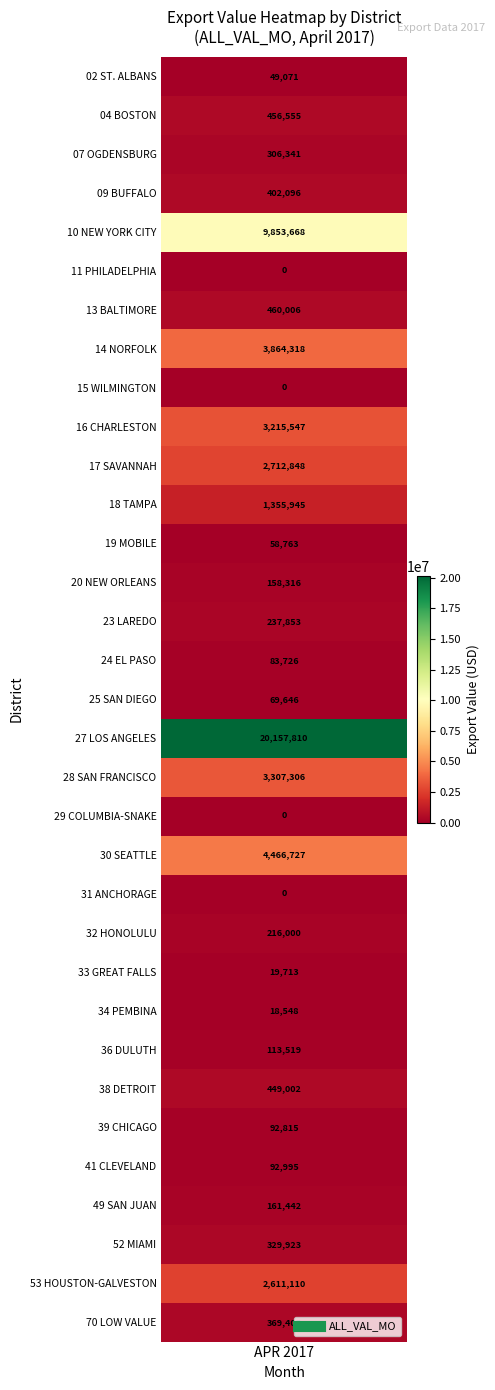

Which has a higher value, 21 or 24?

24